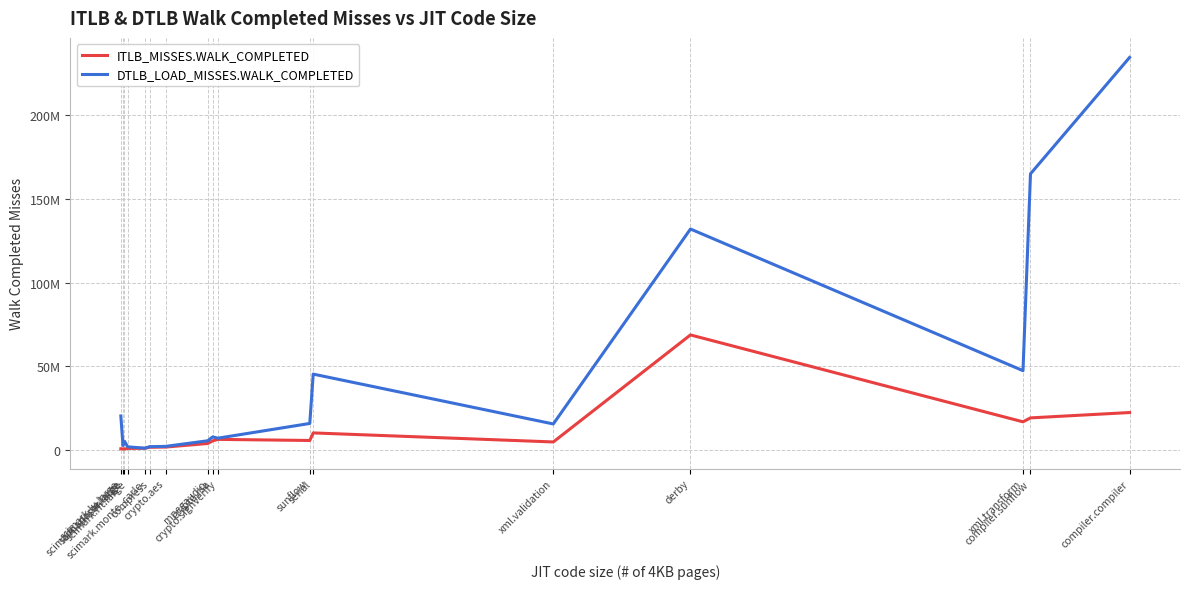

Between crypto.rsa and crypto.signverify, which is larger?

crypto.signverify